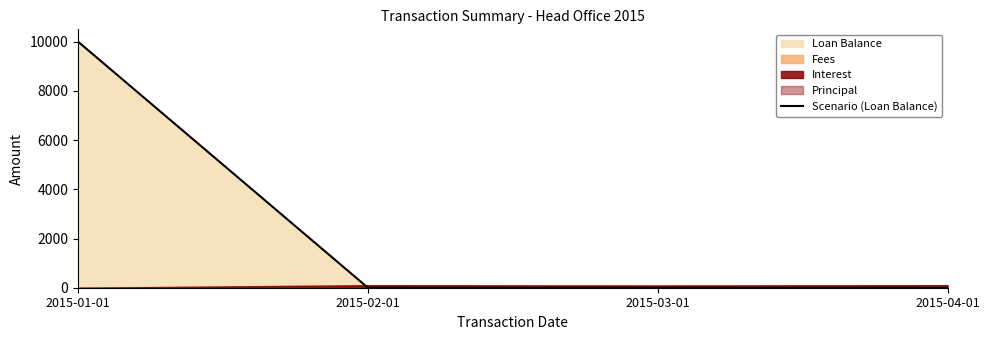

True or false: the data has more than 2 interior local peaks.

False